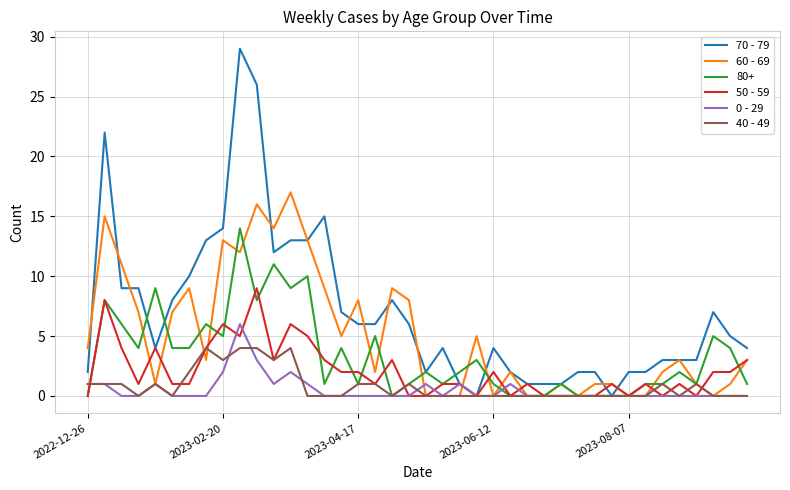

Which series has the largest range (max minus min)?

70 - 79